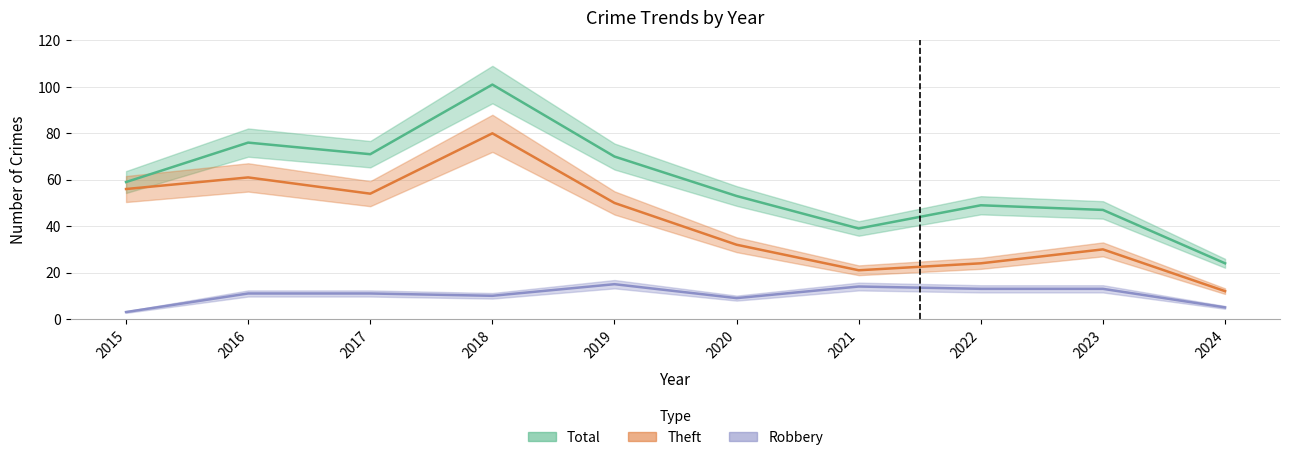

How many interior local peaks does the Theft series have?

3